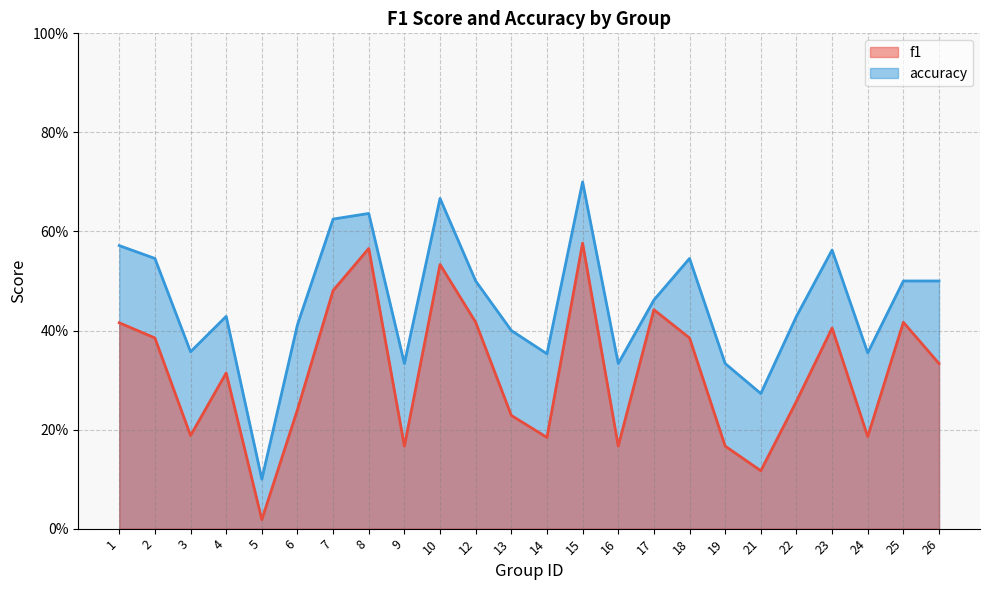

List the series in order of their peak value, highest first.

accuracy, f1